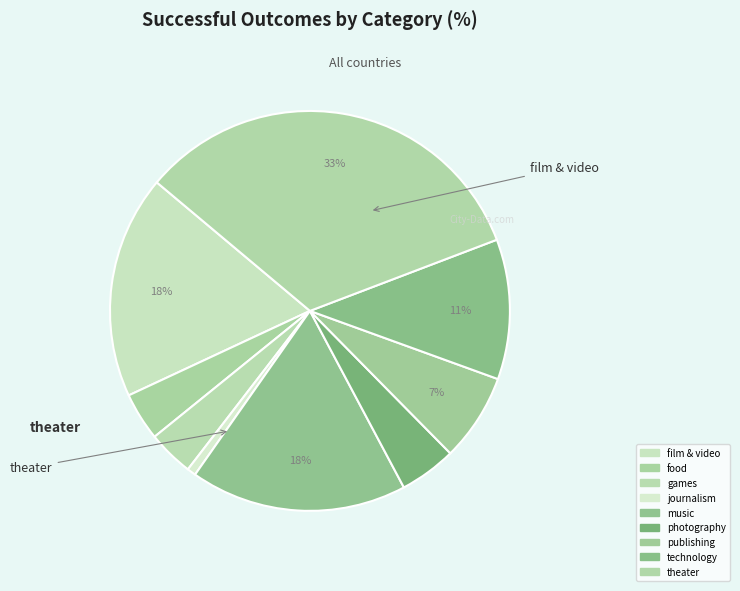

Which slice is the largest?

theater